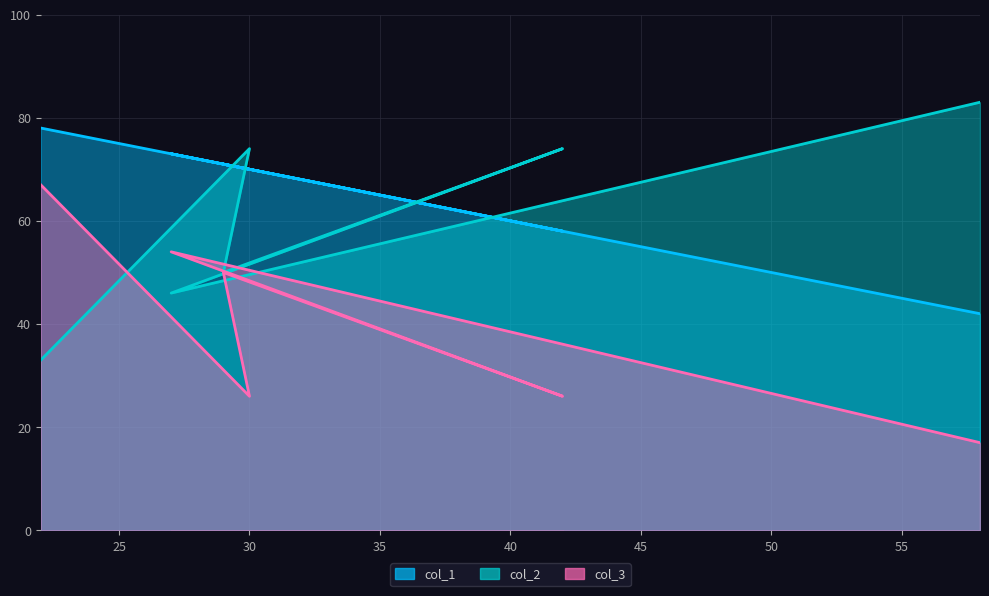

Which series has the largest range (max minus min)?

col_2